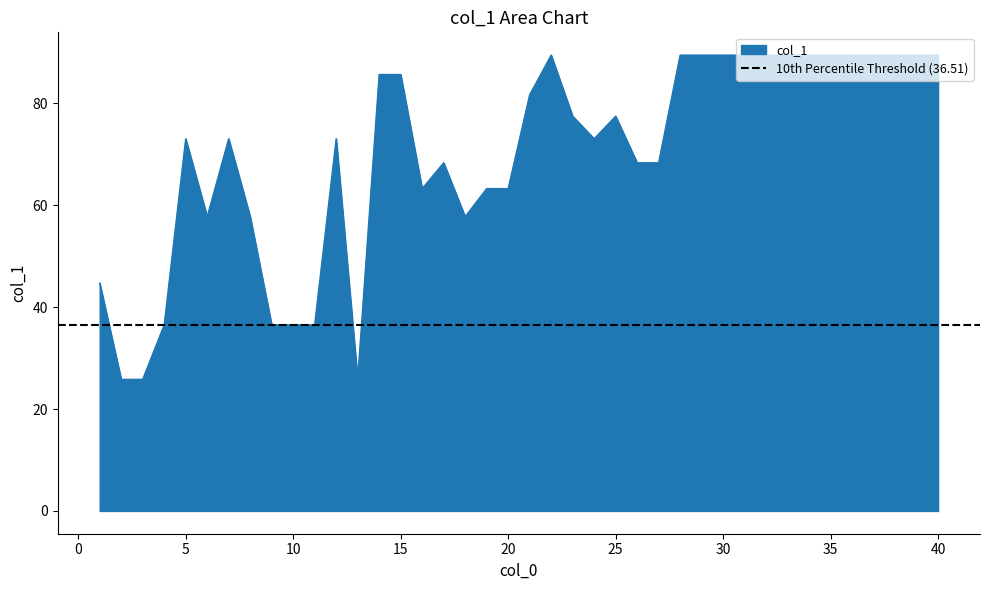

Reading left to right, list all the values displayed in this chart.

1=44.7	2=25.8	3=25.8	4=36.5	5=73.0	6=57.7	7=73.0	8=57.7	9=36.5	10=36.5	11=36.5	12=73.0	13=25.8	14=85.6	15=85.6	16=63.2	17=68.3	18=57.7	19=63.2	20=63.2	21=81.6	22=89.4	23=77.5	24=73.0	25=77.5	26=68.3	27=68.3	28=89.4	29=89.4	30=89.4	31=89.4	32=89.4	33=89.4	34=89.4	35=89.4	36=89.4	37=89.4	38=89.4	39=89.4	40=89.4